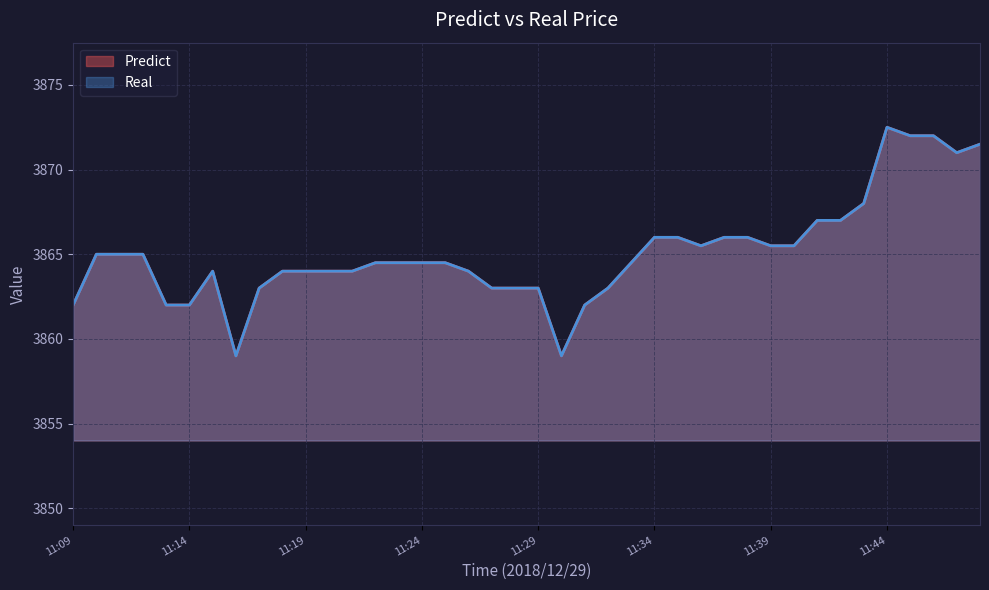

Which series has the largest range (max minus min)?

Predict